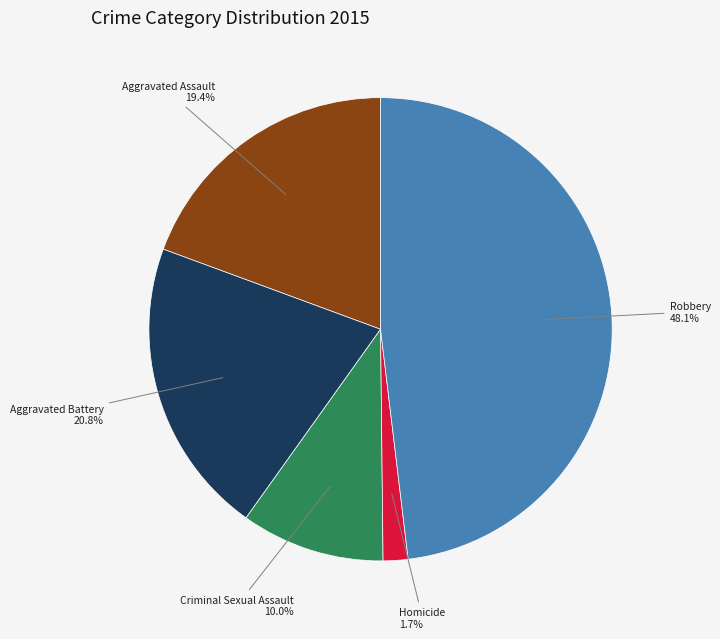

Does Homicide account for over 50% of the chart?

No